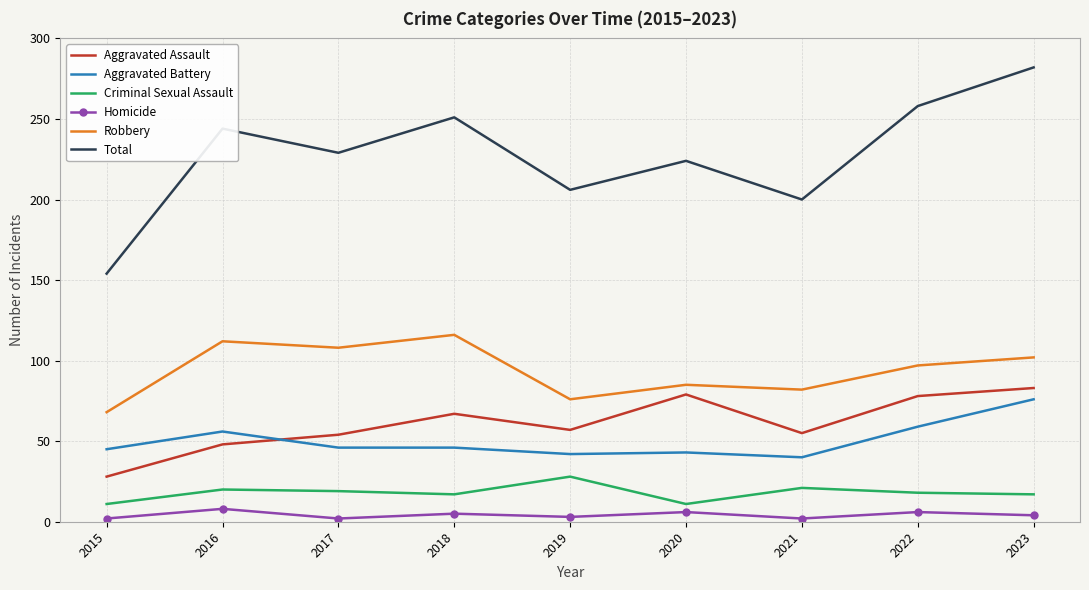

Between 2021 and 2023, which series saw the biggest shift?

Total